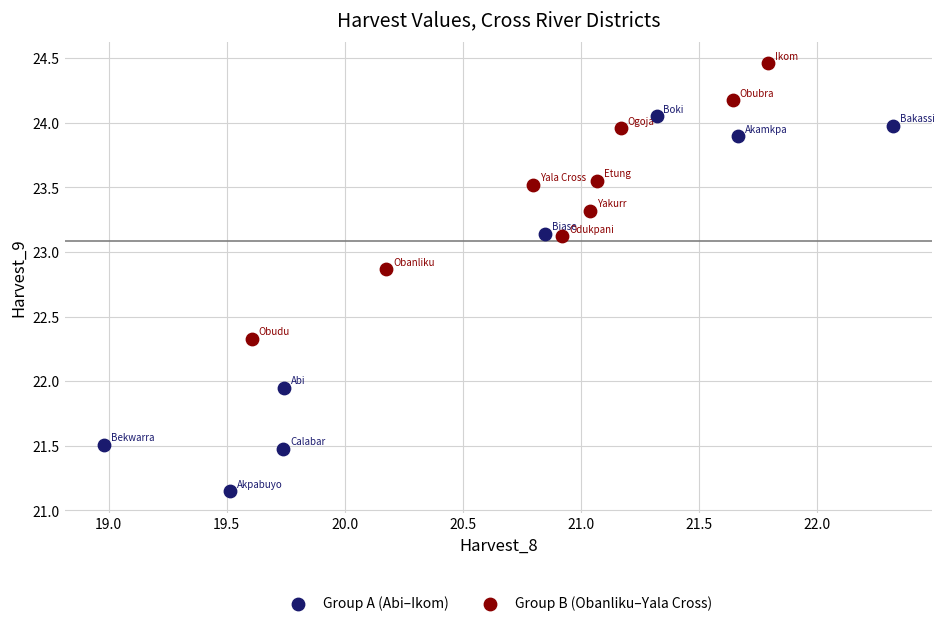

Which series reaches the maximum Y coordinate?

Group B (Obanliku–Yala Cross)